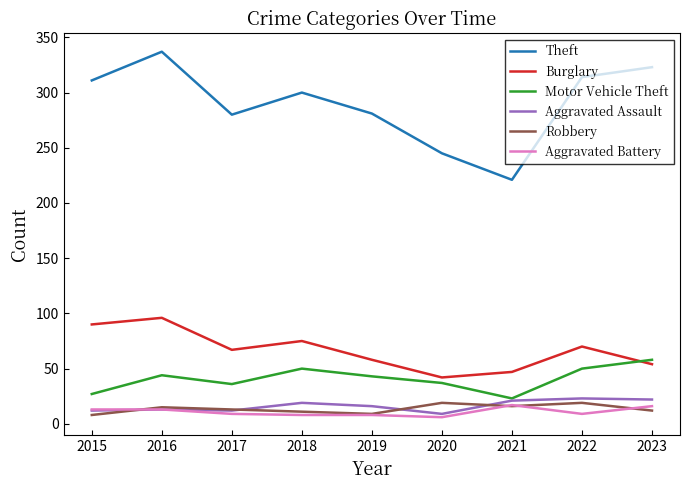

True or false: Burglary and Aggravated Battery cross at least once.

False